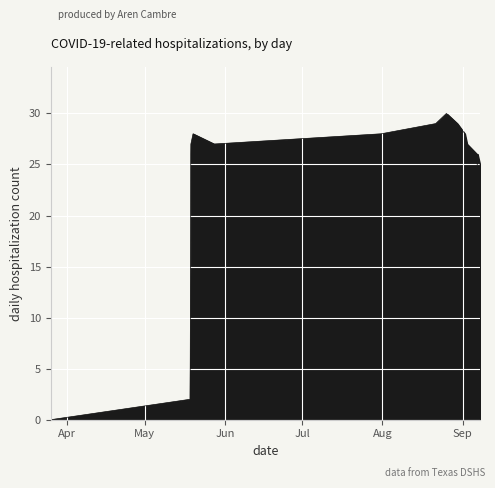

How many categories are shown in the chart?

21